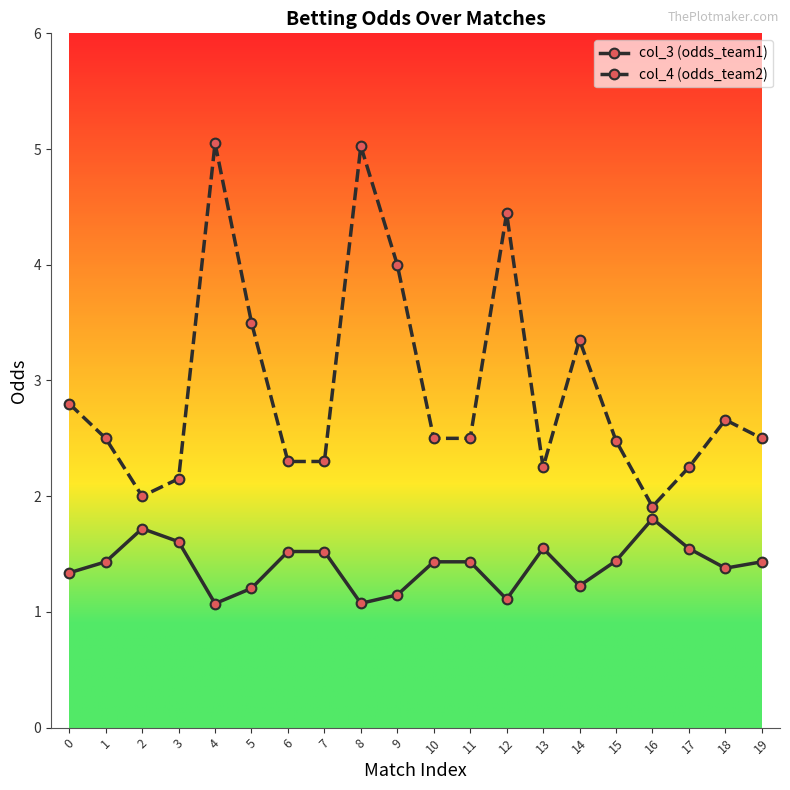

True or false: col_3 (odds_team1) has more than 1 points higher than both neighbors.

True